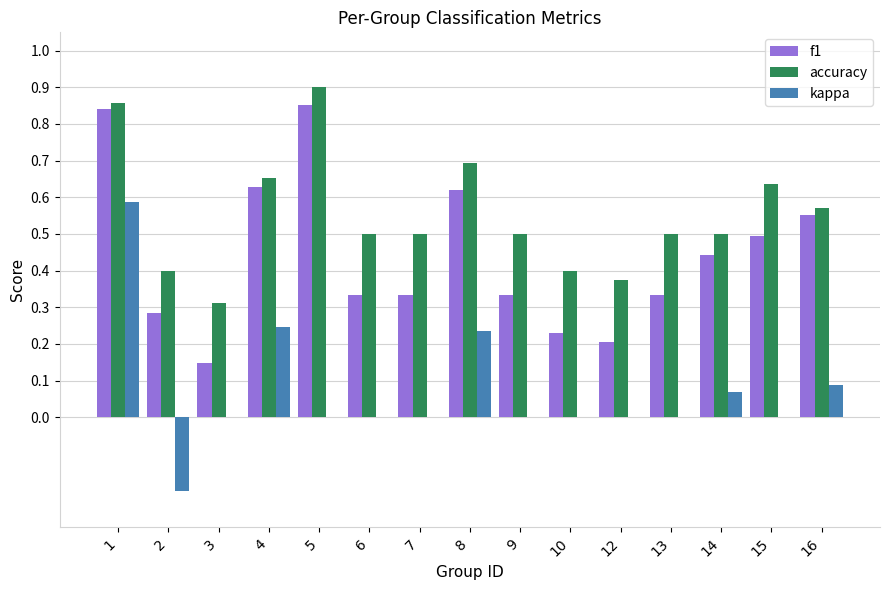

Is the value of f1 at 8 greater than the value of accuracy at 14?

Yes